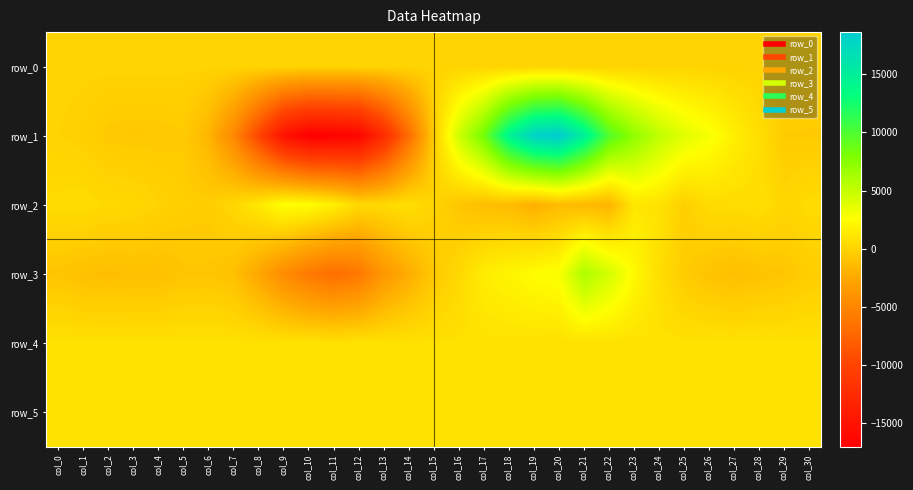

How many positive values does the row_2 series have?

20